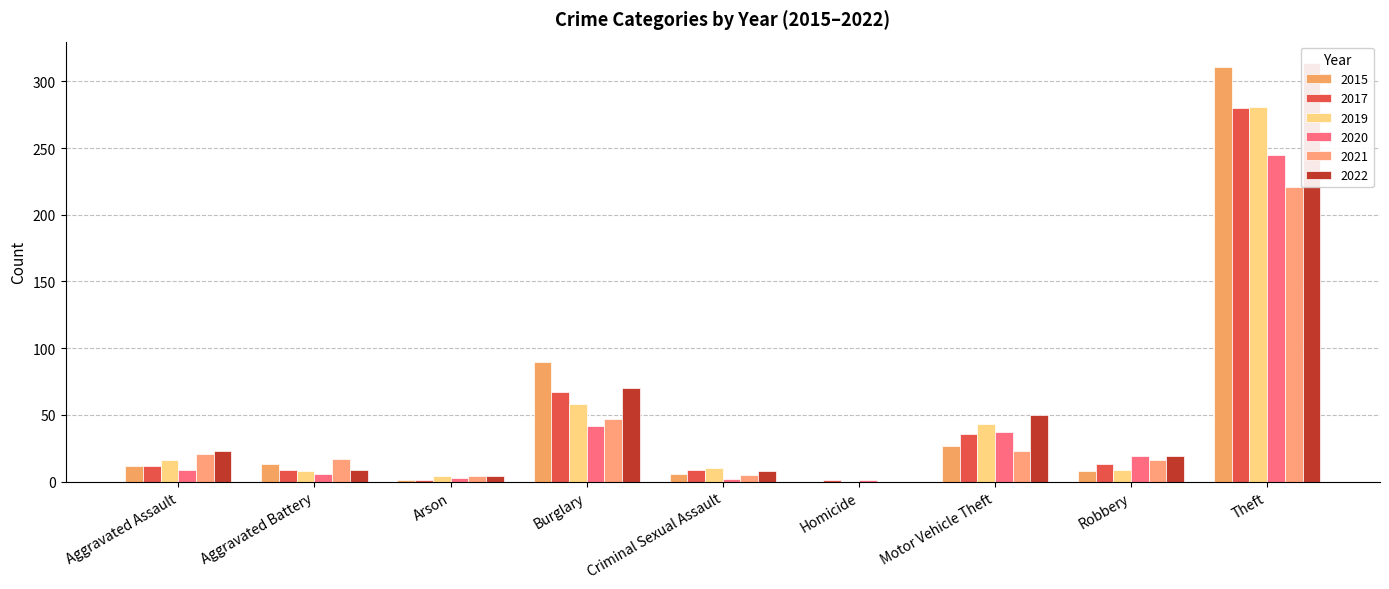

Reading left to right, list all the values displayed in this chart.

2020: 9	6	3	42	2	1	37	19	245	364
2017: 12	9	1	67	9	1	36	13	280	428
2015: 12	13	1	90	6	0	27	8	311	468
2019: 16	8	4	58	10	0	43	9	281	429
2021: 21	17	4	47	5	0	23	16	221	354
2022: 23	9	4	70	8	0	50	19	314	497